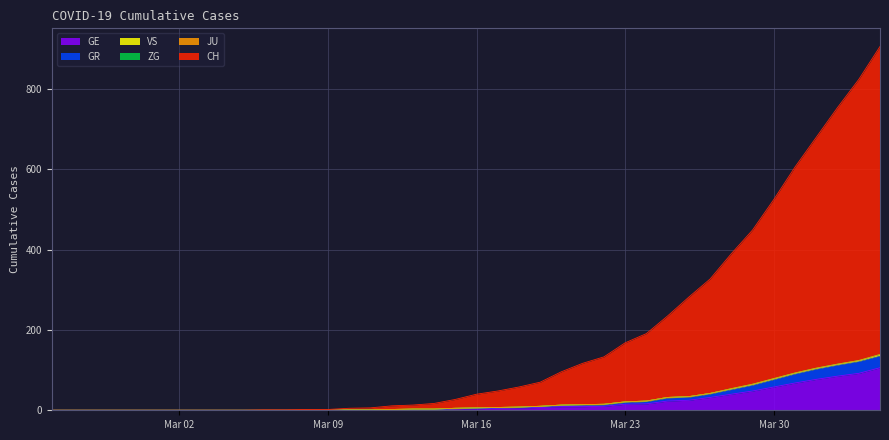

How many data points does each series have?

40